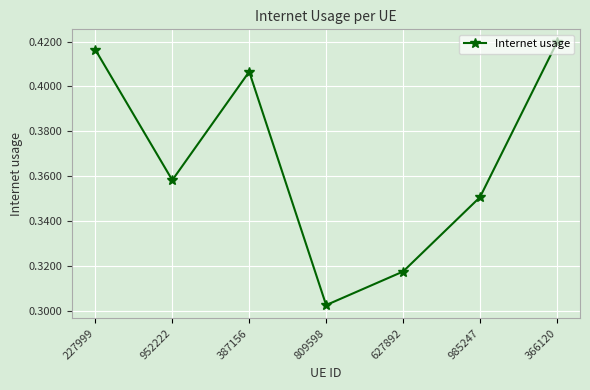

What is the sum of all values?

2.6